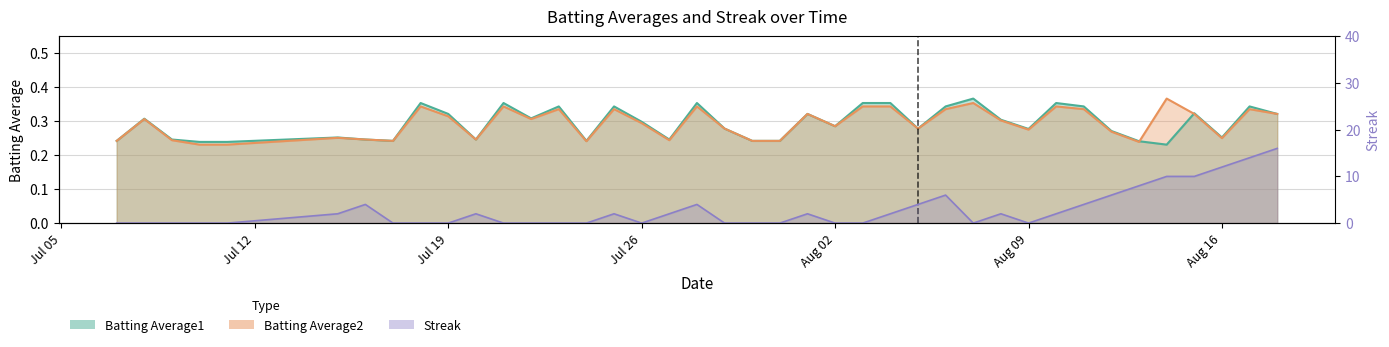

How many data points in Streak are above 2?

12